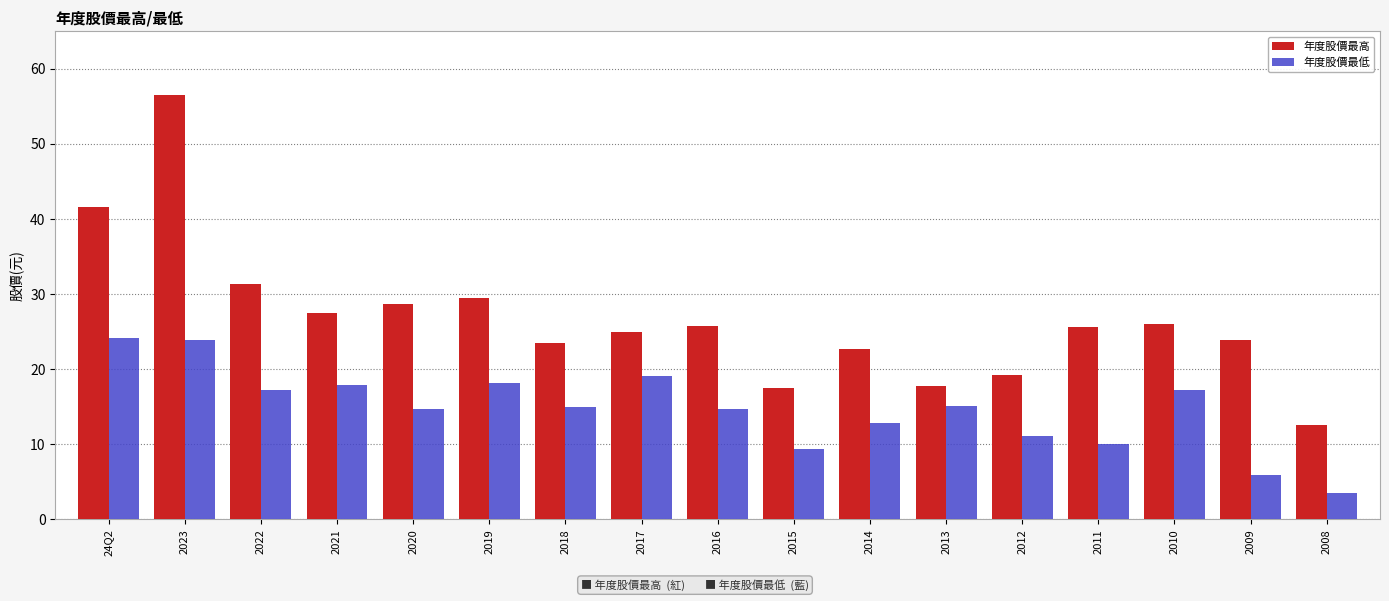

Between 2018 and 2017, which series saw the biggest shift?

年度股價最低